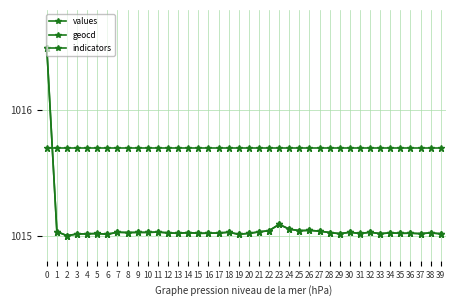

What is the value of the geocd point at the 3rd from the left?

1015.0